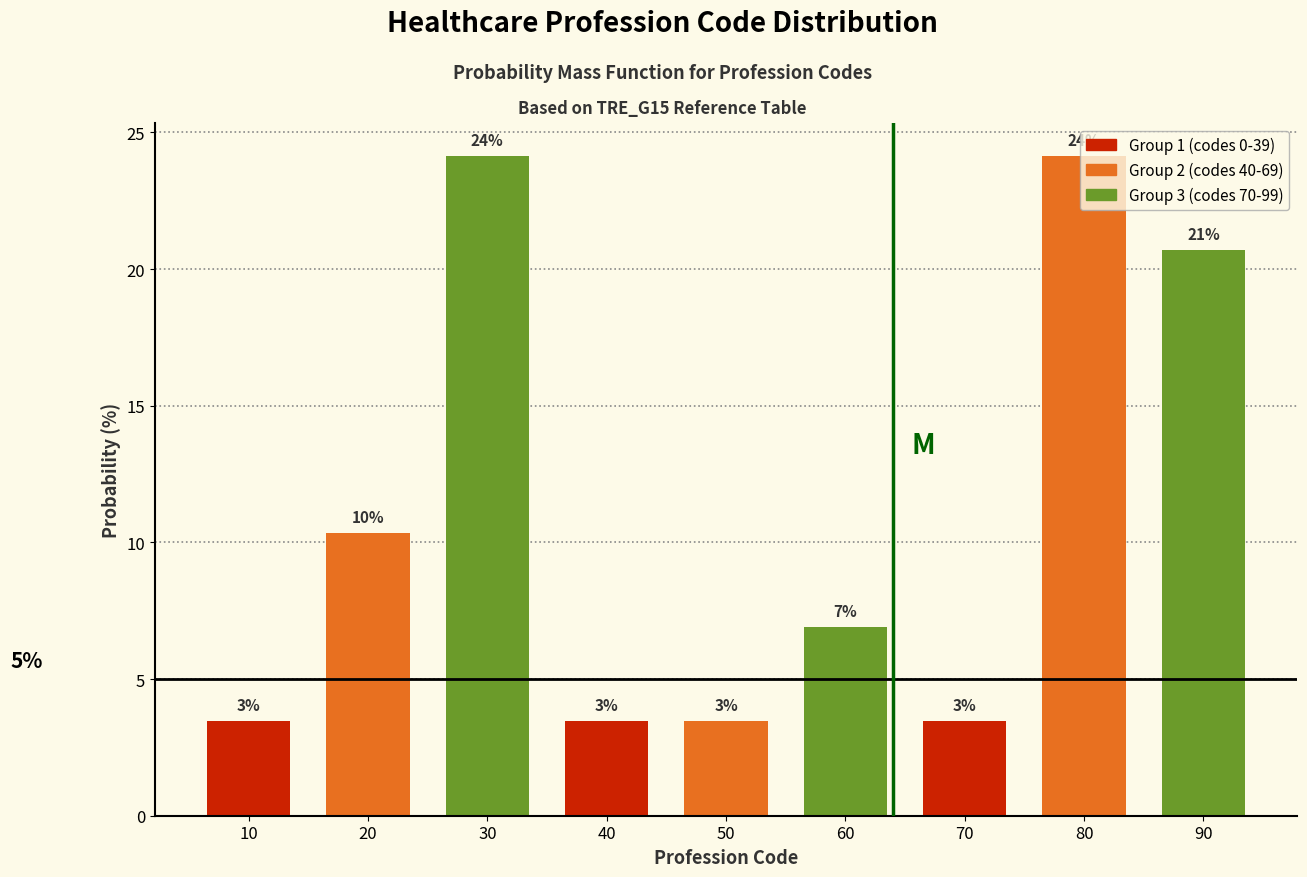

Does the chart contain any negative values?

No